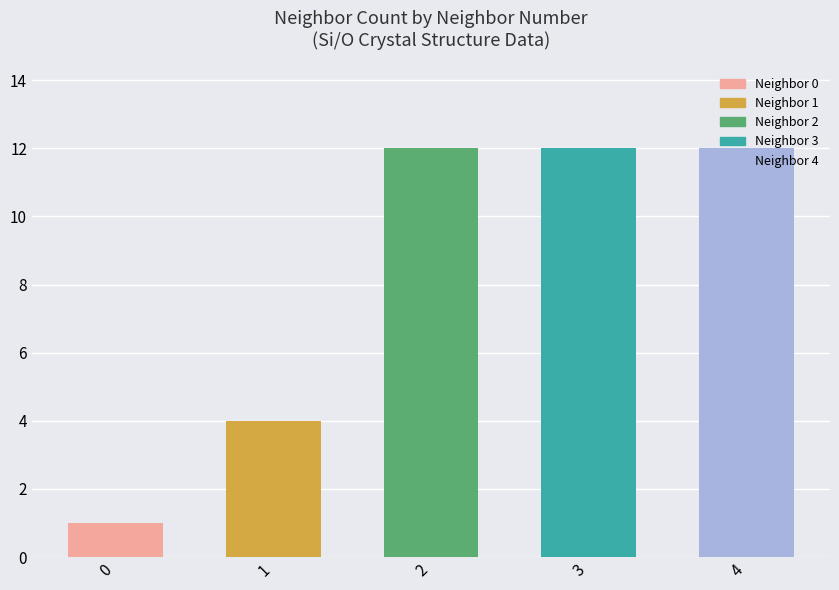

Rank the categories by value from lowest to highest.

0, 1, 2, 3, 4